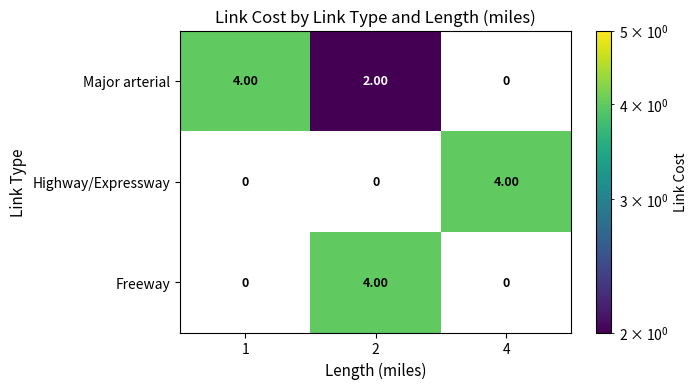

What is the difference between the Freeway values at 1 and 2?

4